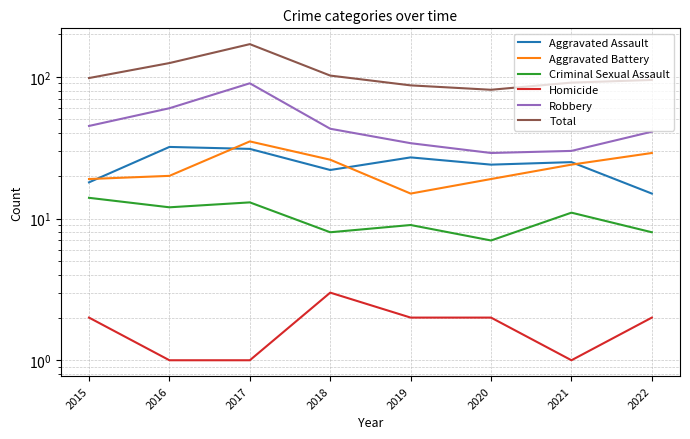

What is the sum of the Homicide values at 2015 and 2020?

4